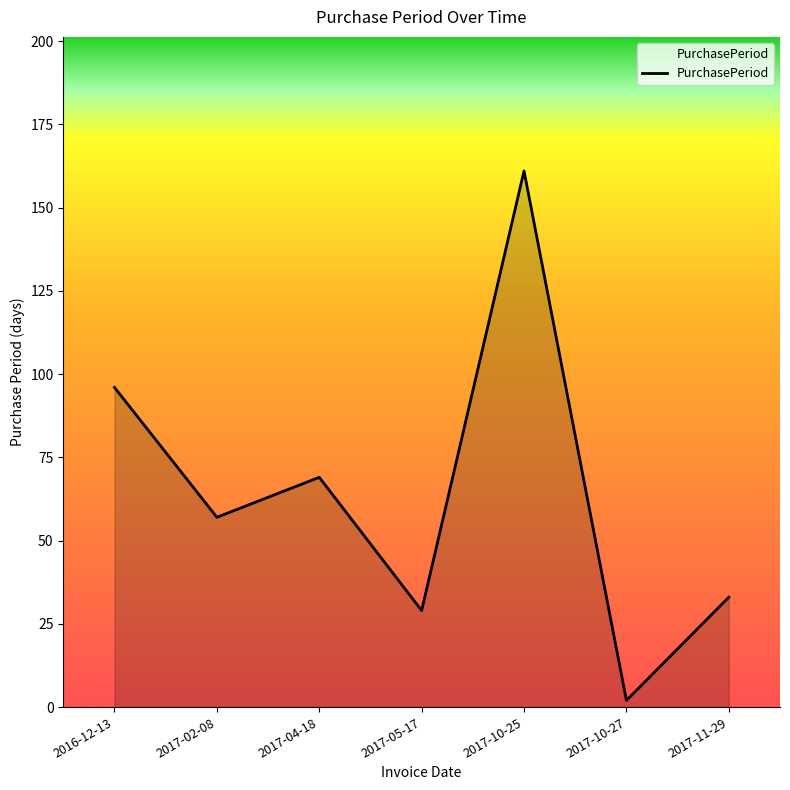

Reading right to left, what are all the values shown in this chart?

33	2	161	29	69	57	96